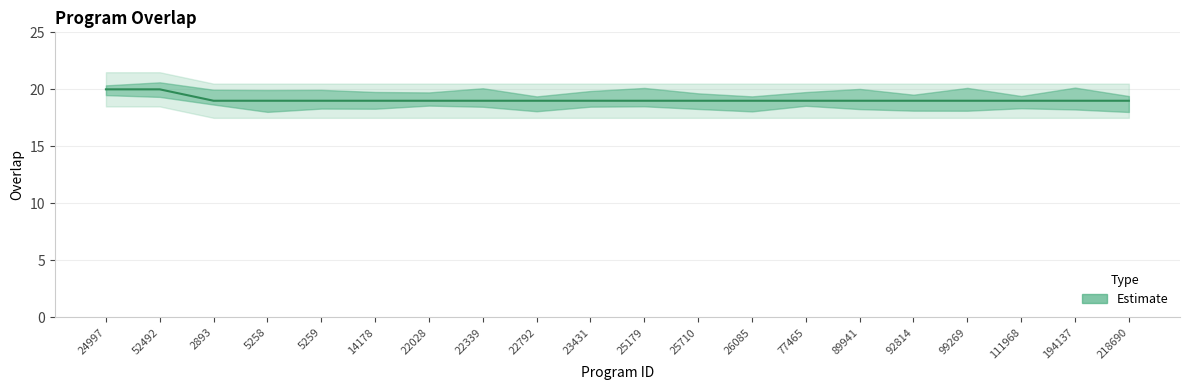

What is the value of the 9th point from the left?

19